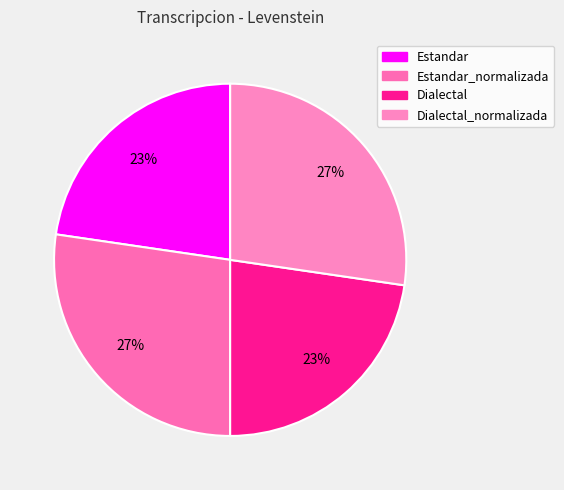

What percentage is the Estandar slice, to the nearest percent?

23%